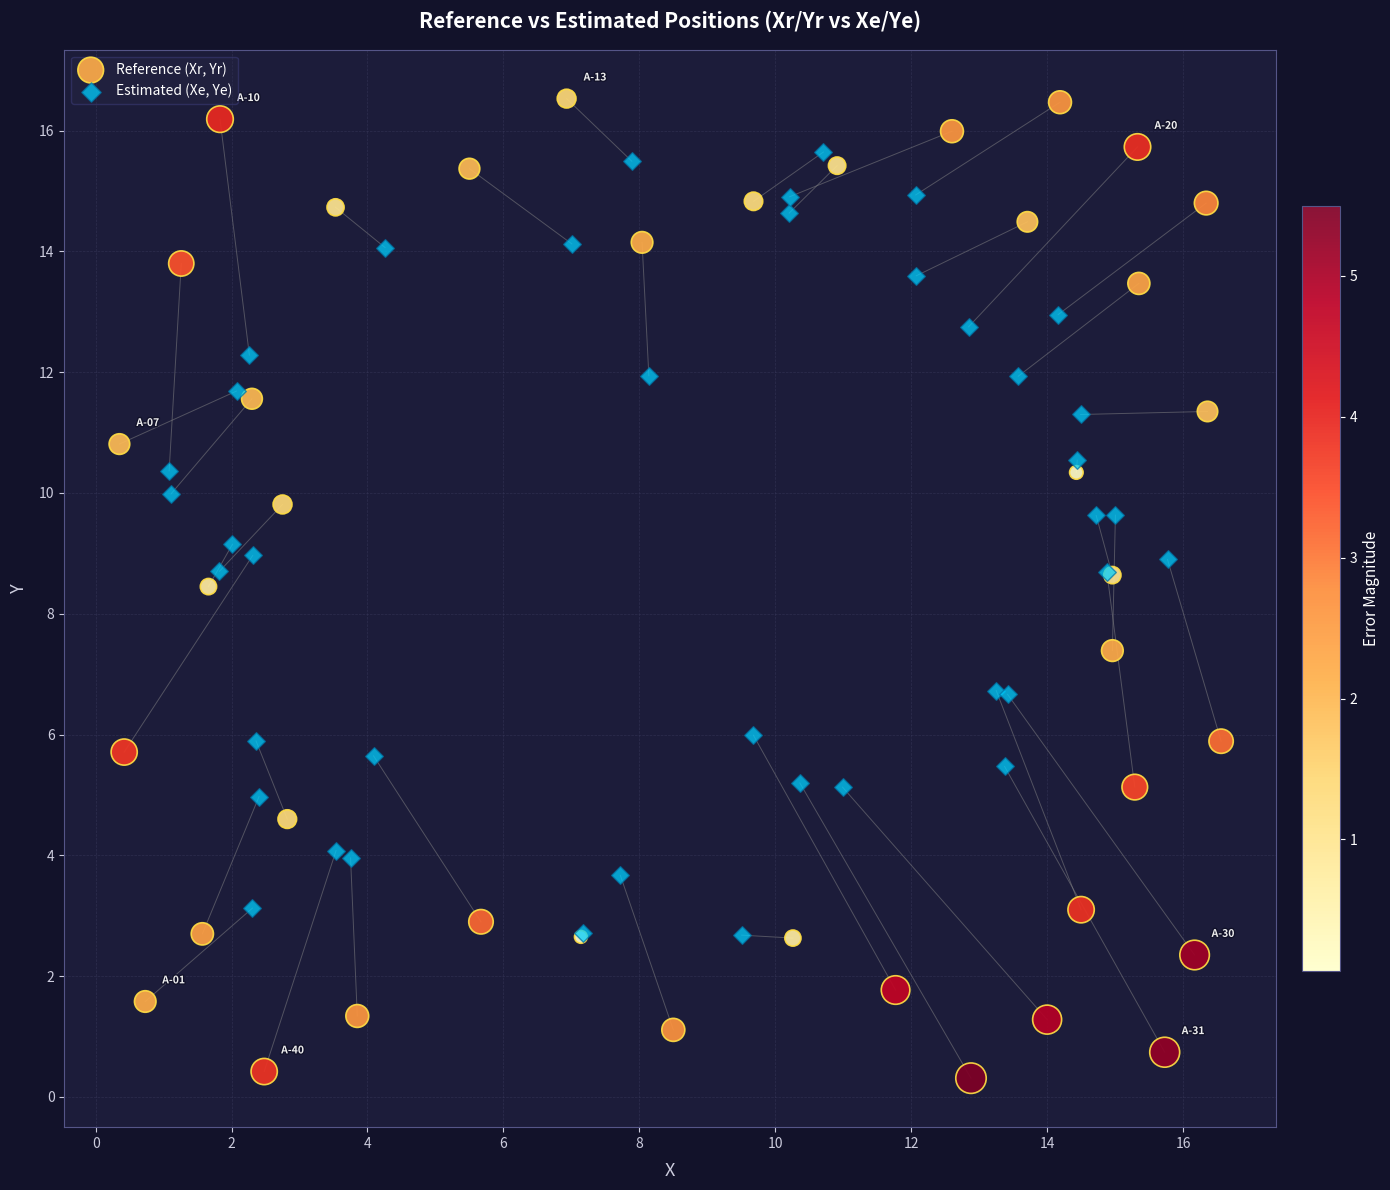

Which series has the largest Y range (max minus min)?

Reference (Xr, Yr)